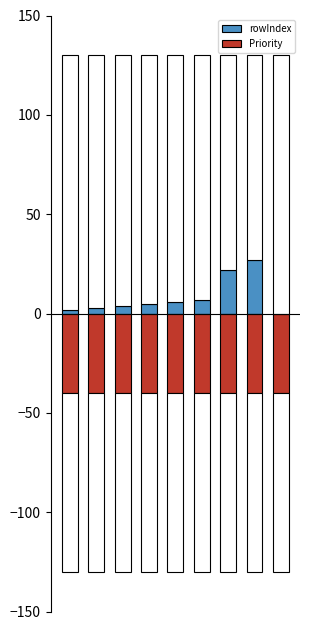

Between 3 and 2, which is larger?

3